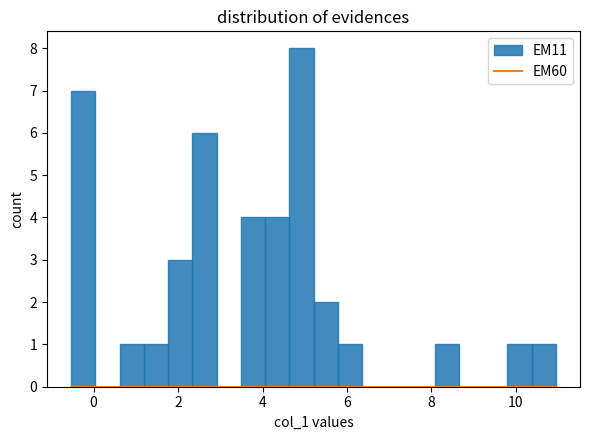

Around what value on the x-axis is the tallest bar? Give the approximate position of its centre, as read against the axis.

5.0